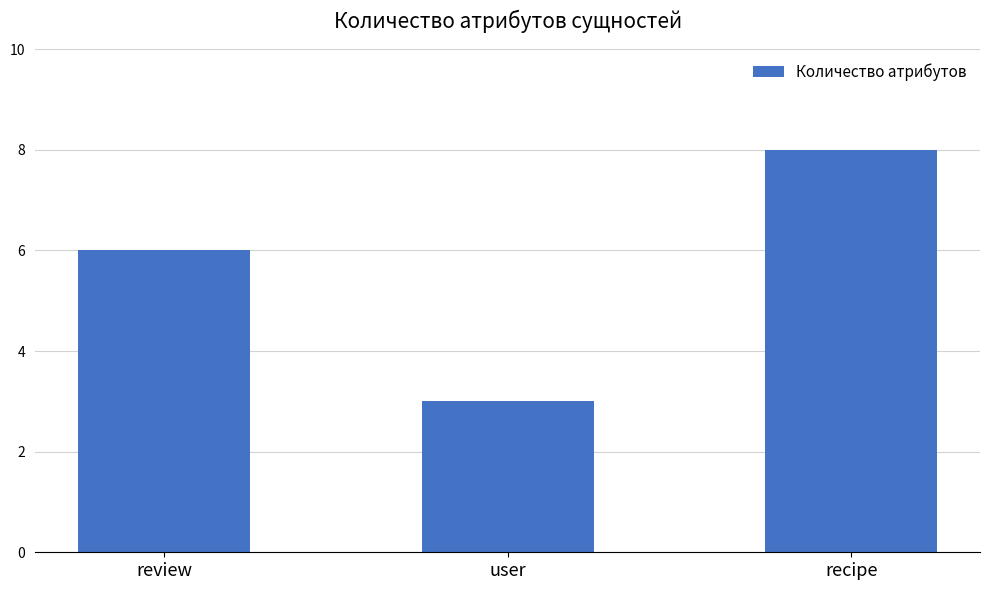

Which has a higher value, review or recipe?

recipe